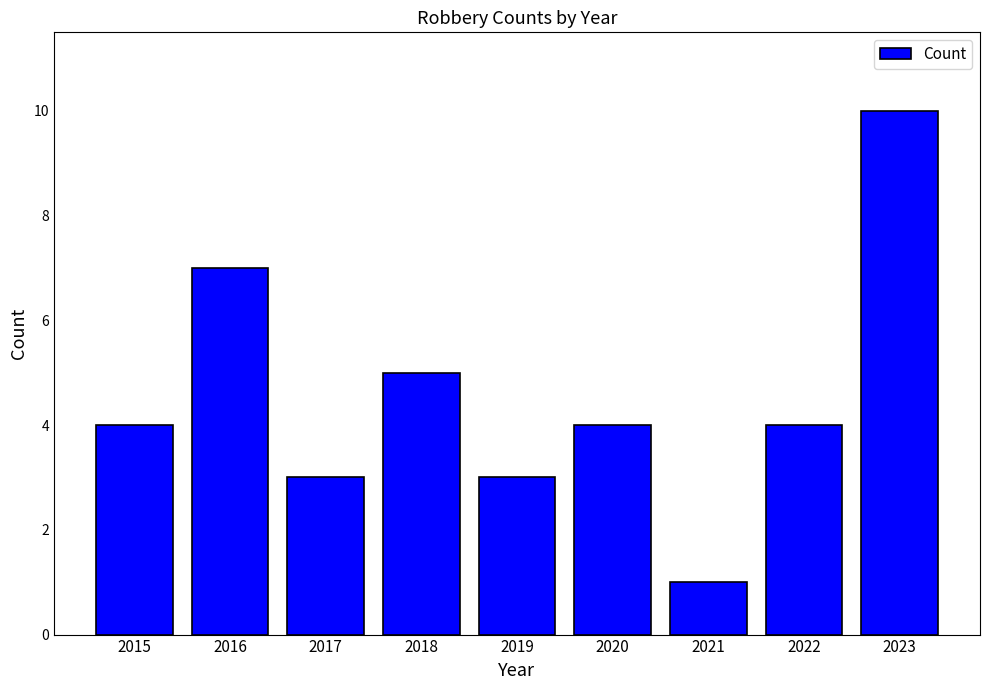

What is the difference between the maximum and minimum values?

9